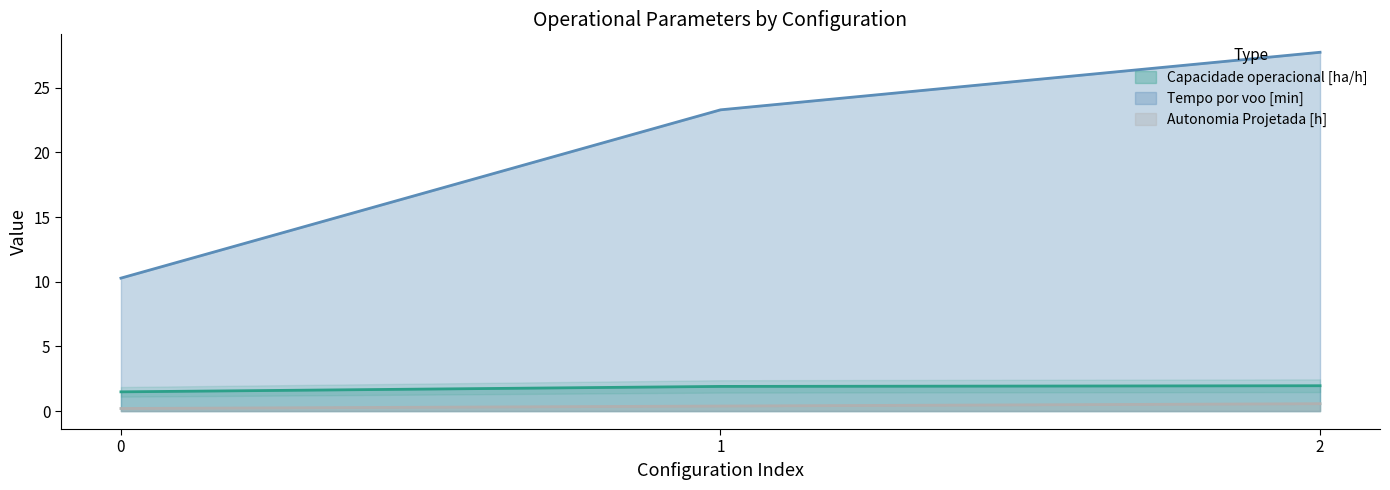

What is the sum of all Tempo de missao [h] values?

61.3